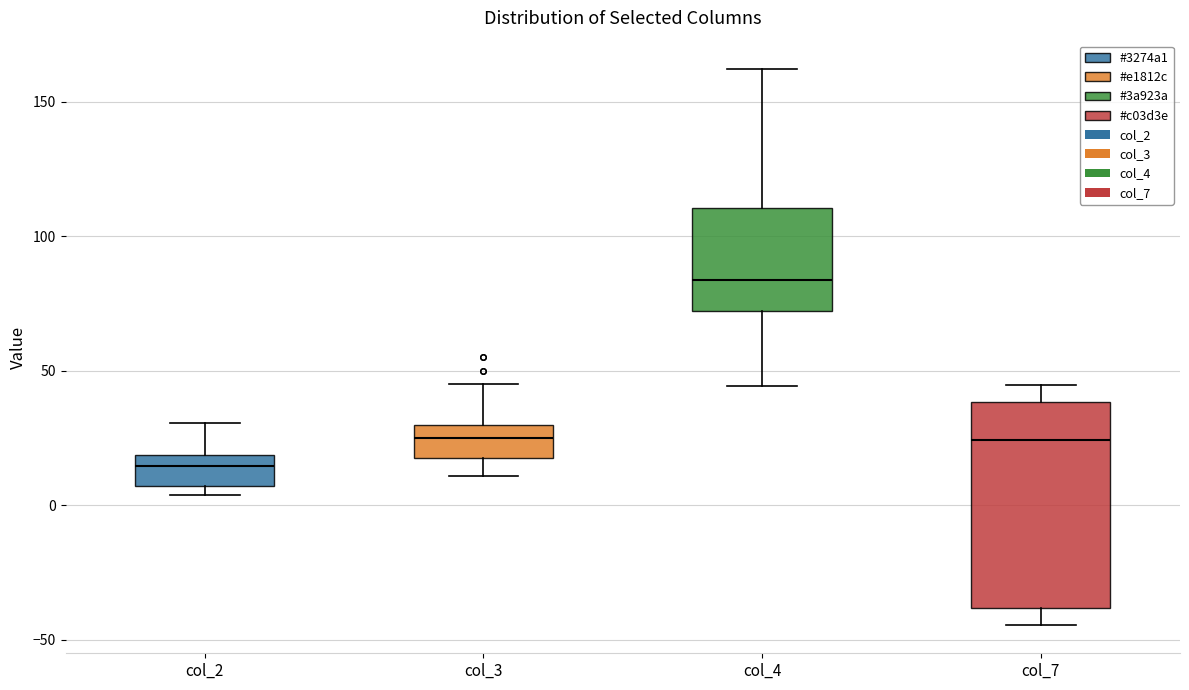

Which box is the tallest, from its lower edge to its upper edge?

col_7